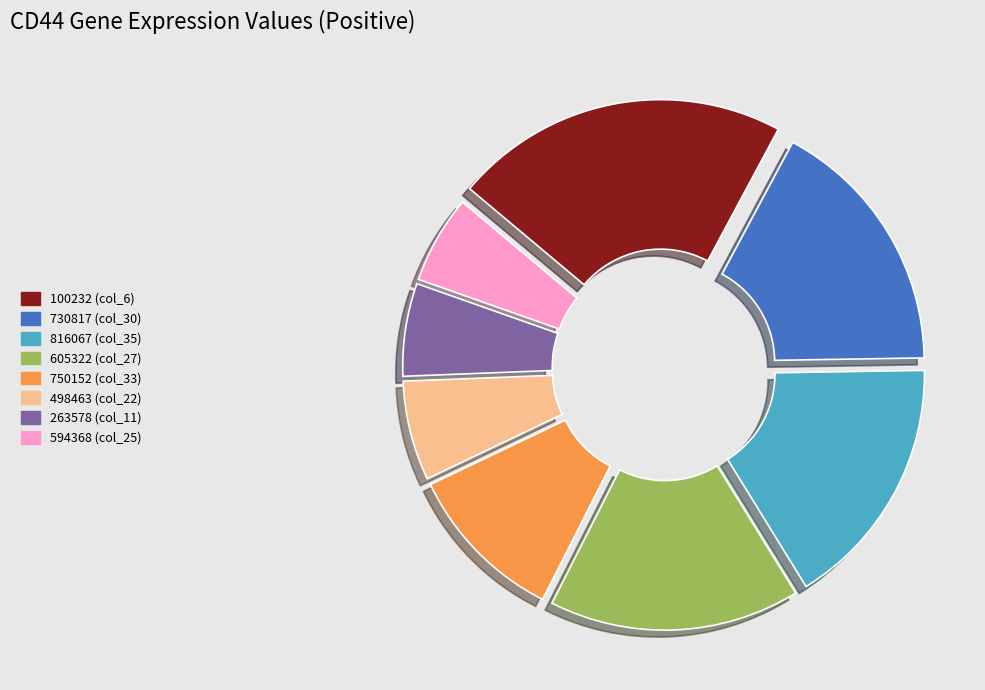

Is the sum of 605322 (col_27) and 816067 (col_35) greater than half?

No